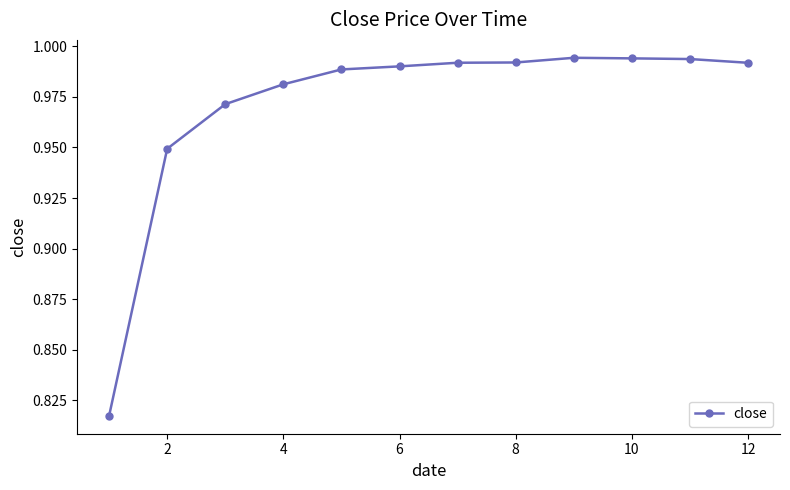

True or false: there are more than 0 points higher than both neighbors.

True